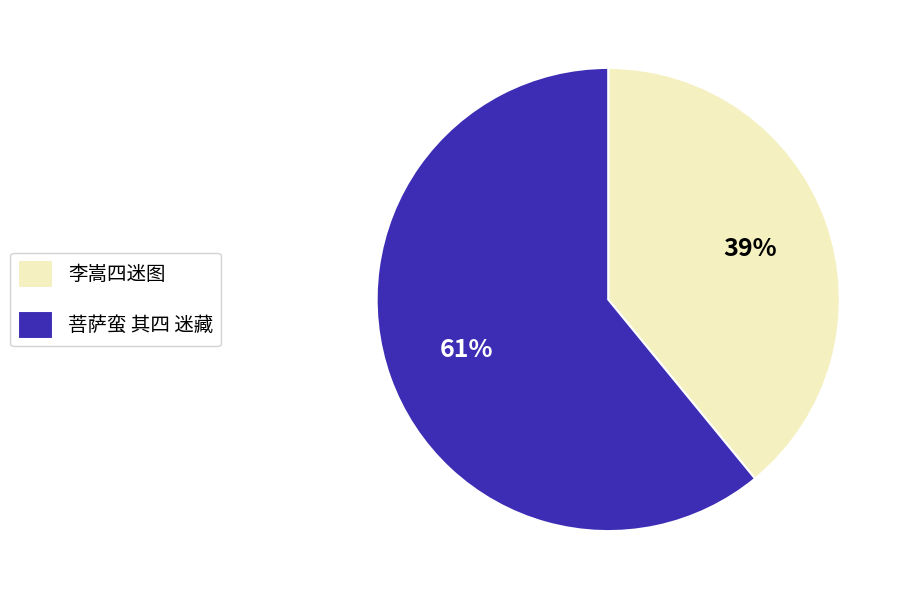

To the nearest percent, what is the combined percentage of 李嵩四迷图 and 菩萨蛮 其四 迷藏?

100%